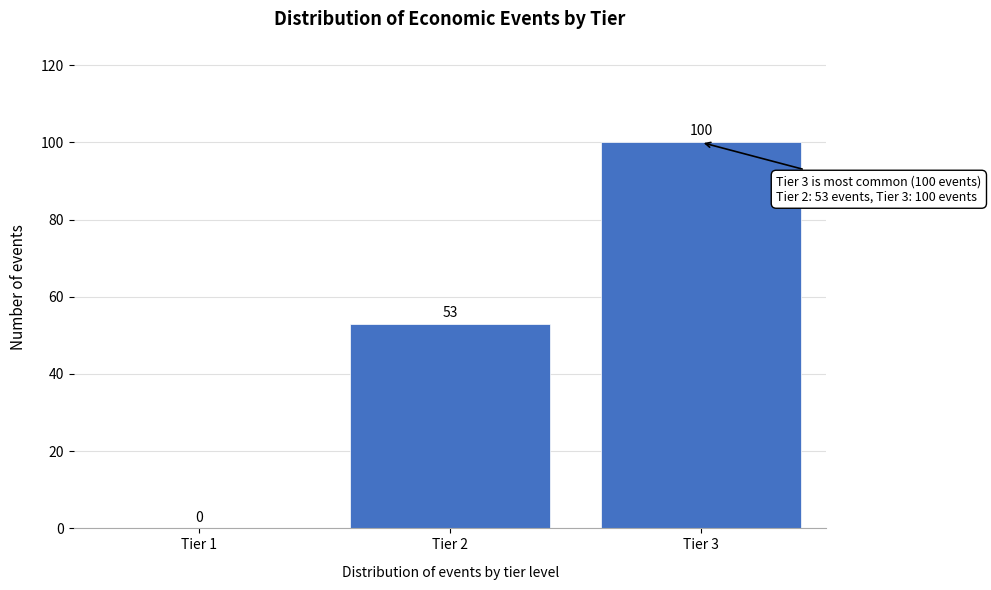

Reading left to right, extract all data points from this chart.

Tier 1=0	Tier 2=53	Tier 3=100